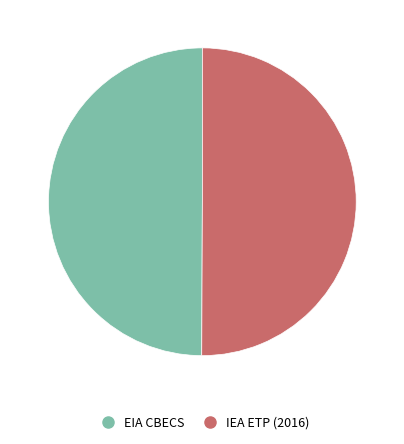

What is the ratio of the value at IEA ETP (2016) to the value at EIA CBECS?

1.0